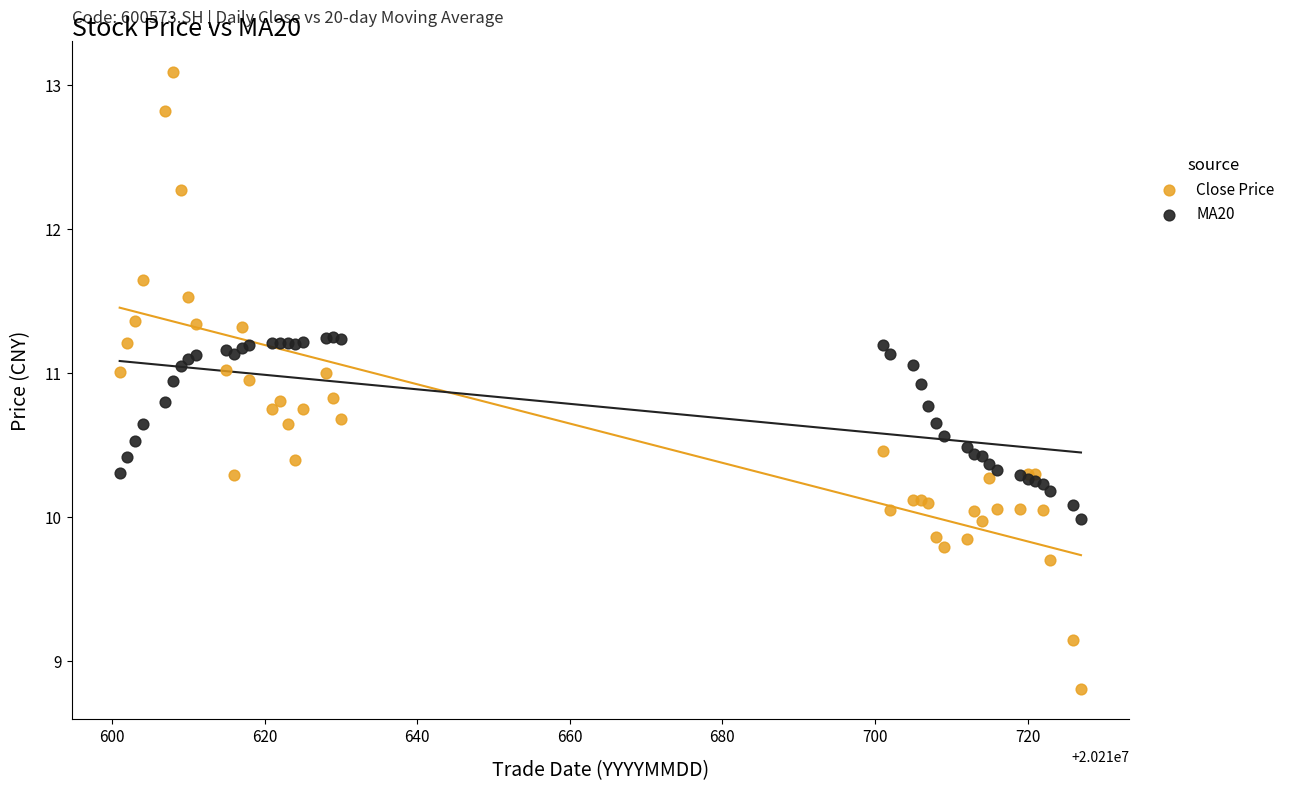

Which series has the widest spread of Y values?

Close Price